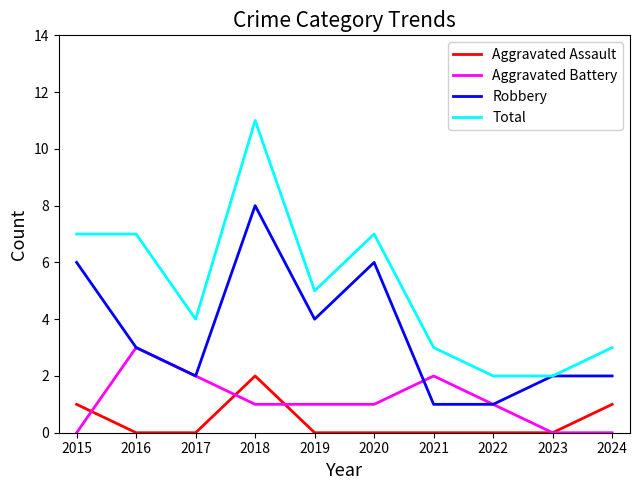

Read the Robbery value at 2015.

6